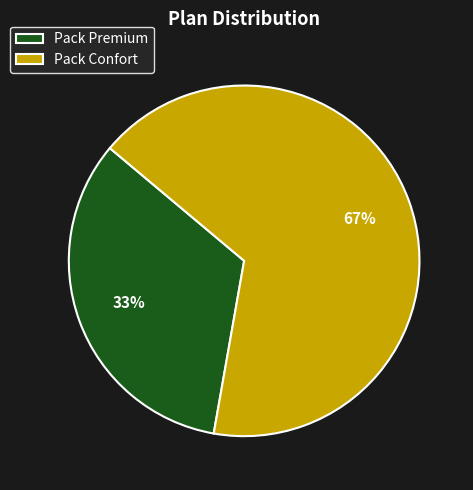

Approximately how many times larger is the value at Pack Confort compared to Pack Premium?

2.0